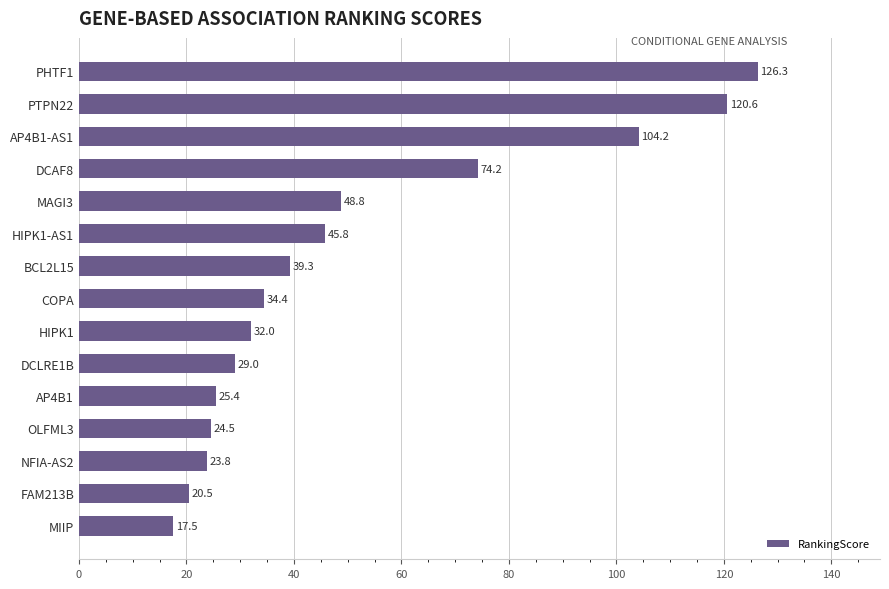

The value at HIPK1-AS1 is 45.8. True or false?

True